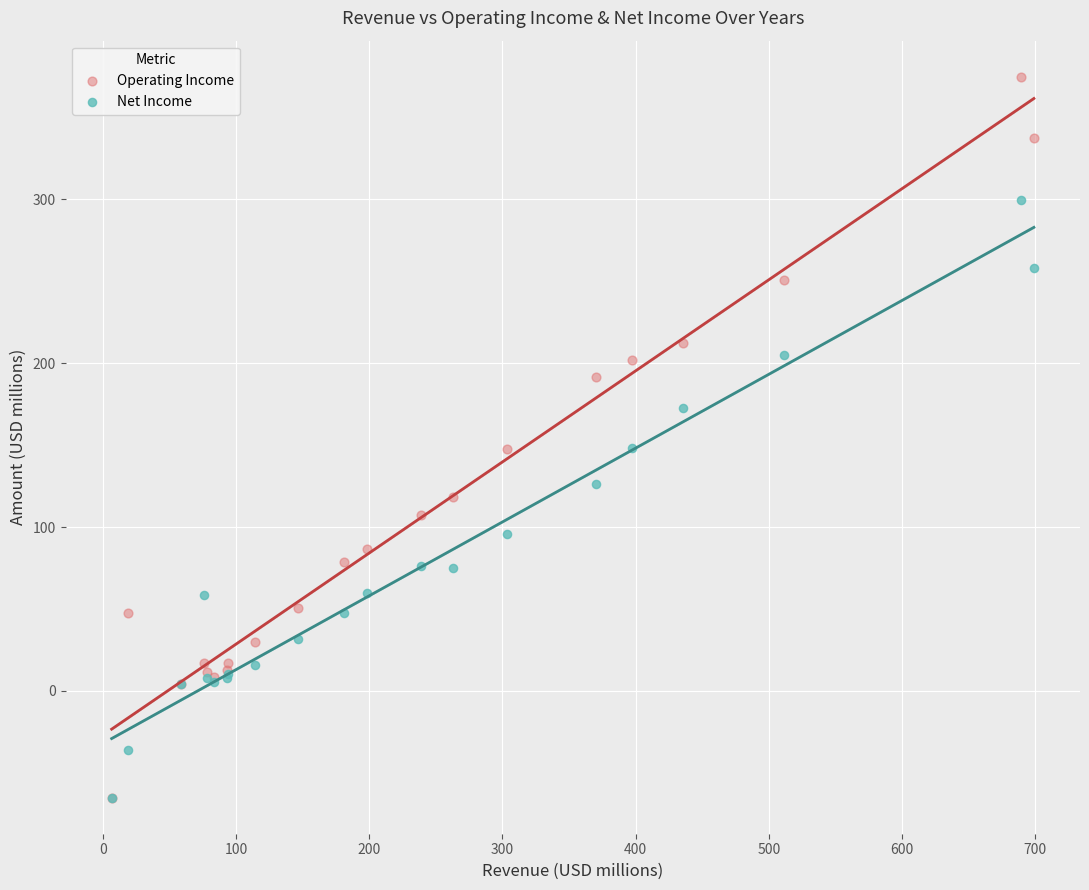

Which series has the largest Y range (max minus min)?

Operating Income